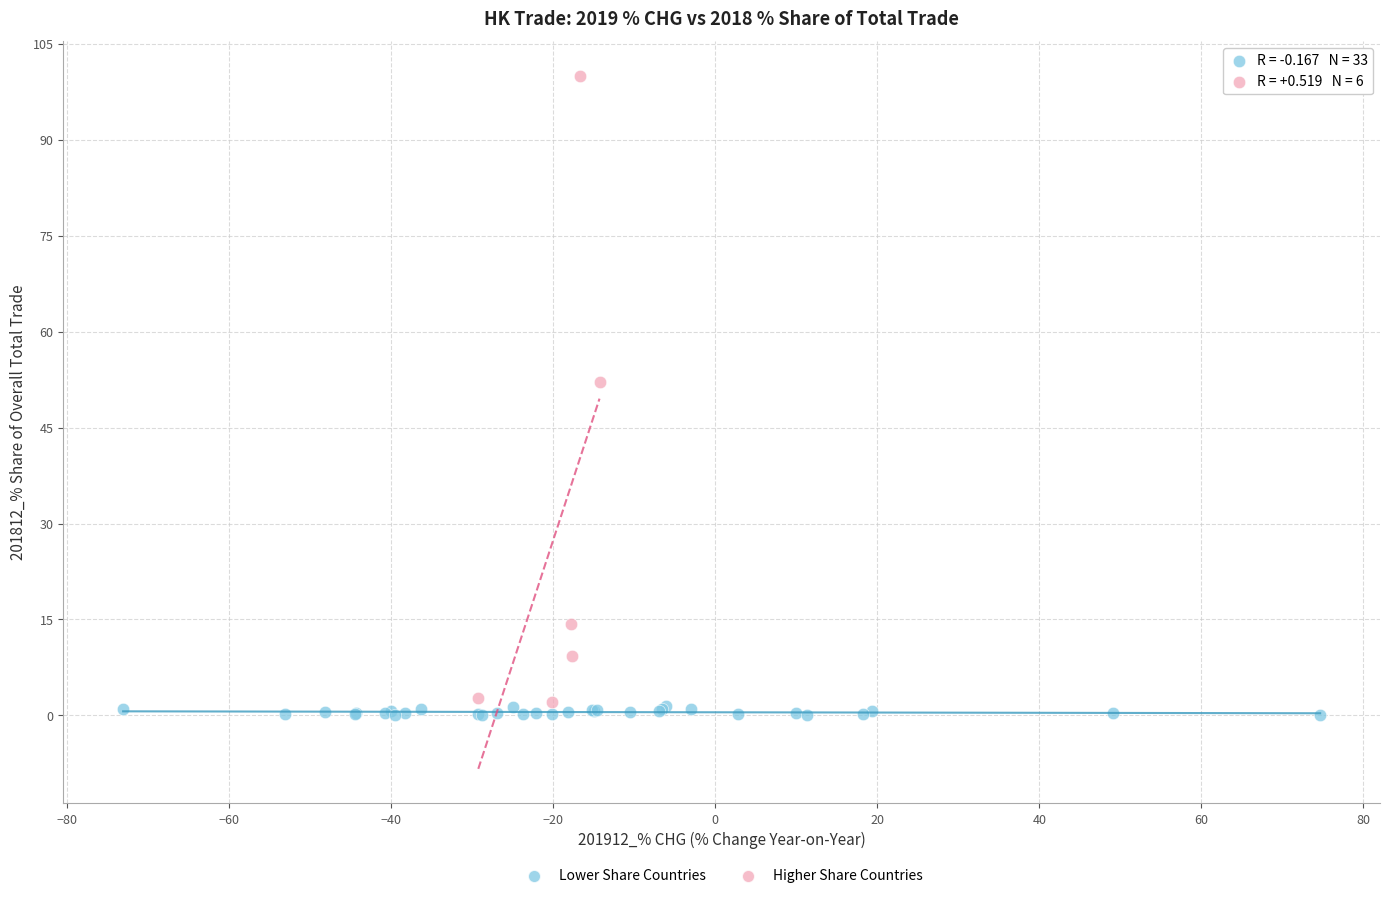

Which series contains the highest Y value?

Higher Share Countries